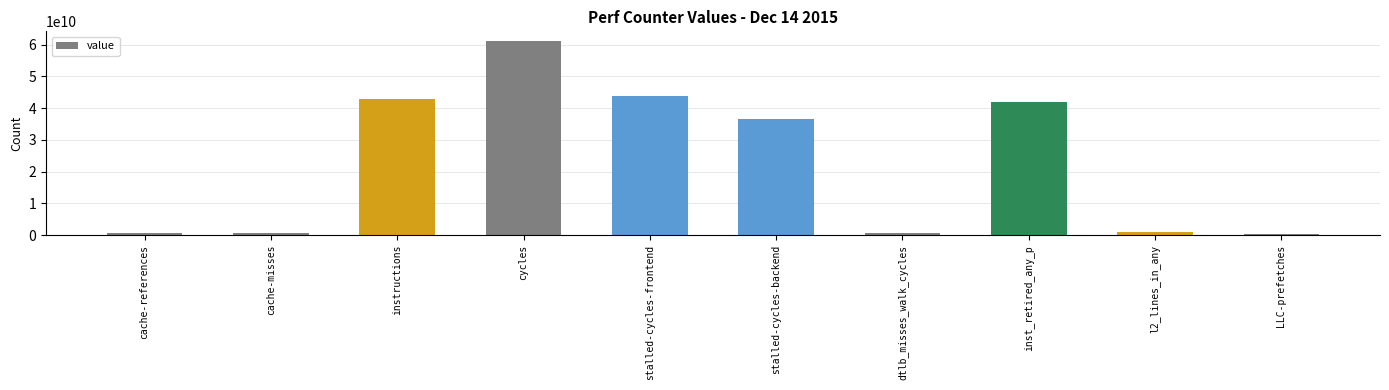

What is the change in value from cache-misses to instructions?

+42252490647